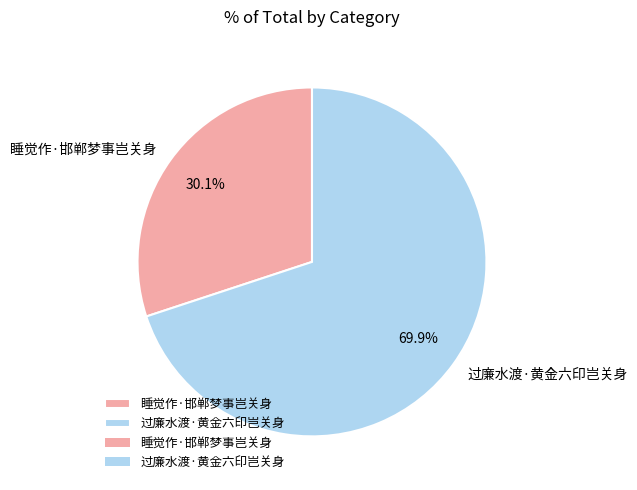

How many segments does this pie chart have?

2